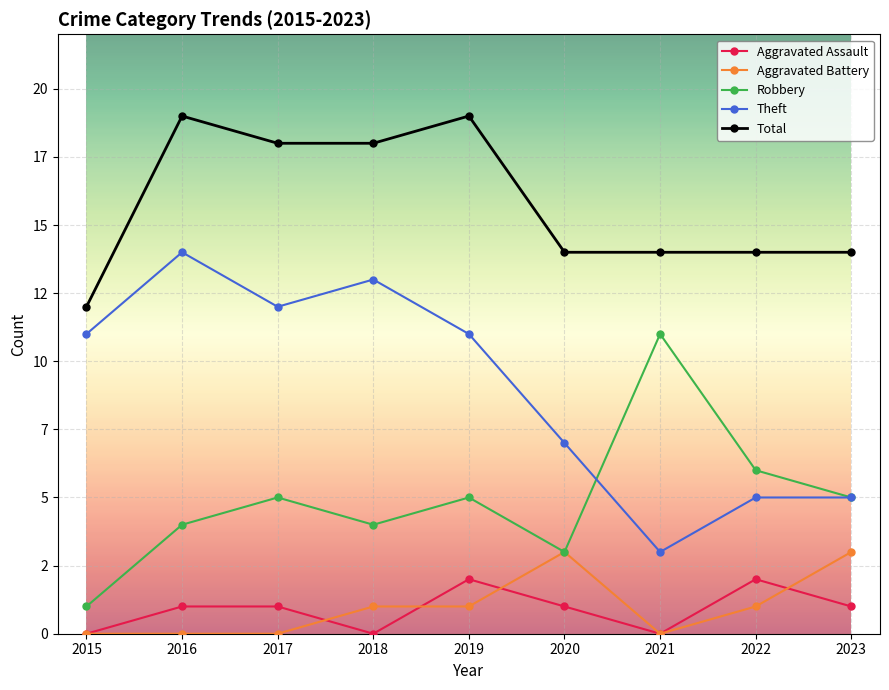

Which series has the largest range (max minus min)?

Theft